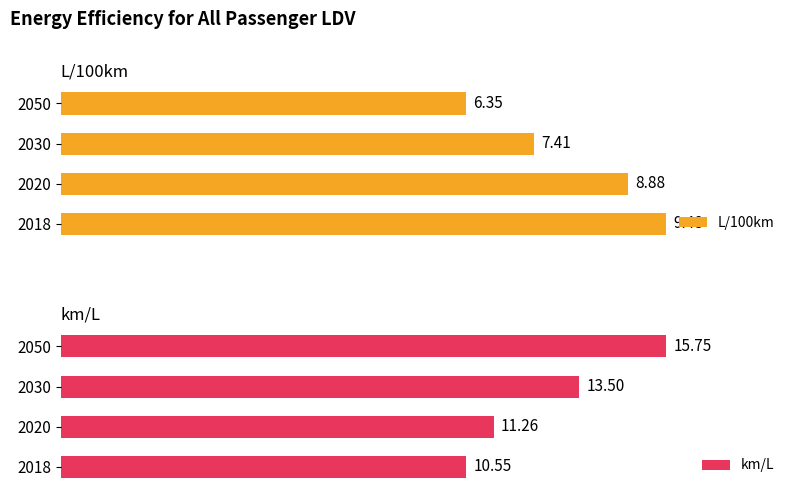

How many values in the L/100km series exceed 8?

2